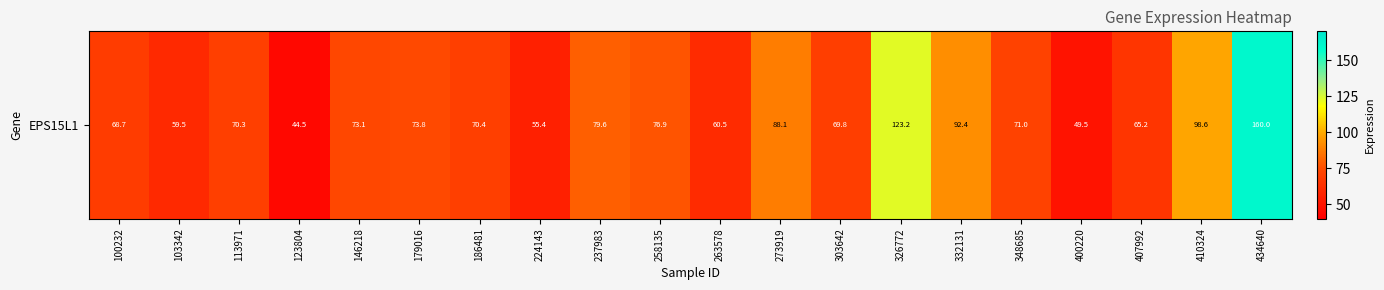

At which category does the chart reach its peak across all series?

434640